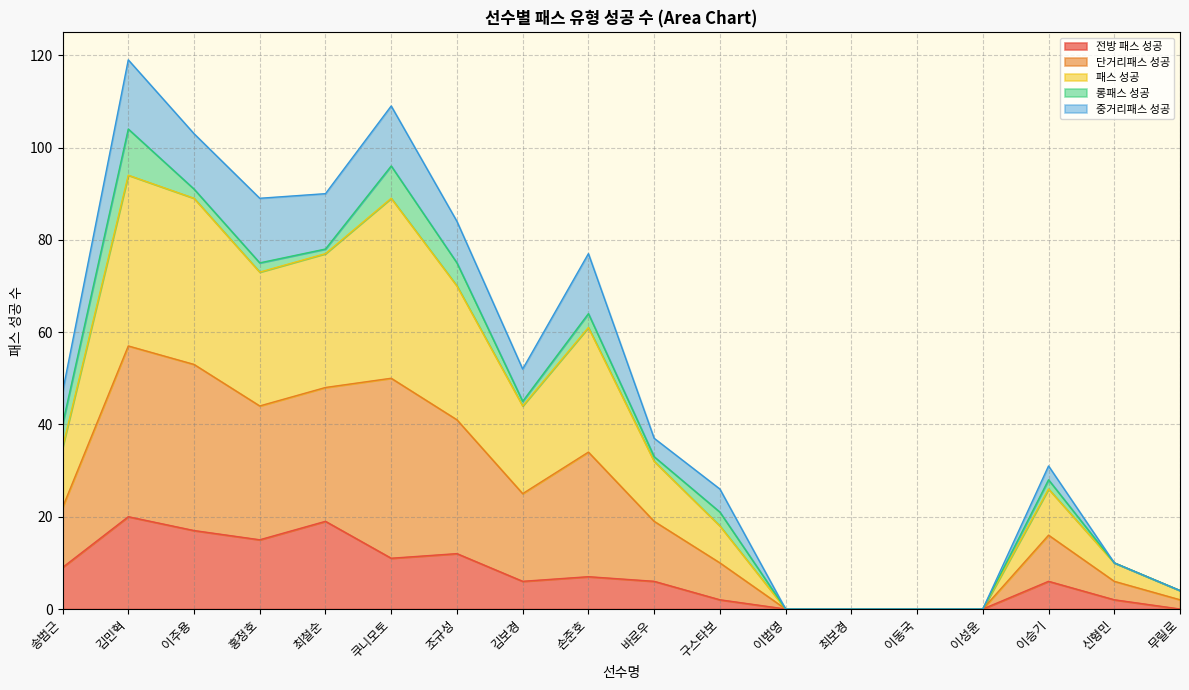

Does the chart display data point markers on the line(s)?

No